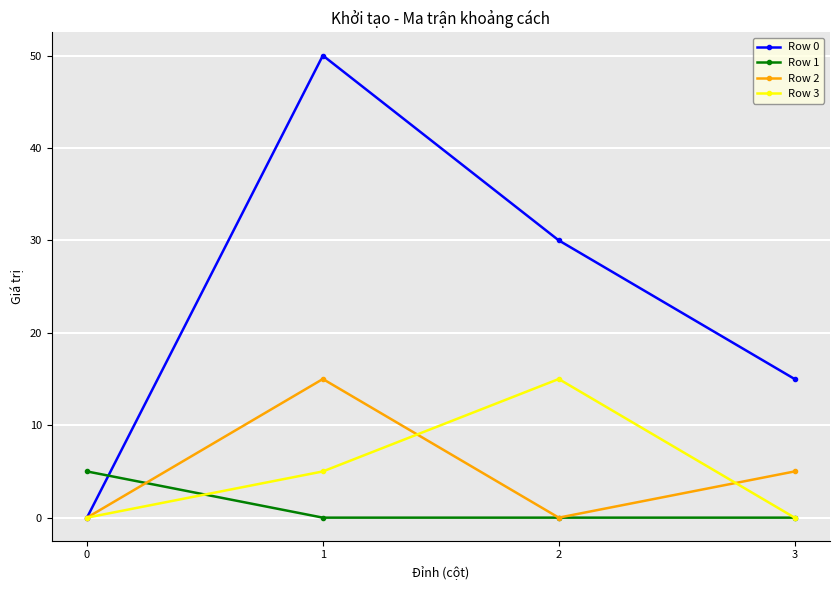

How many values in the Row 3 series are below 5?

2